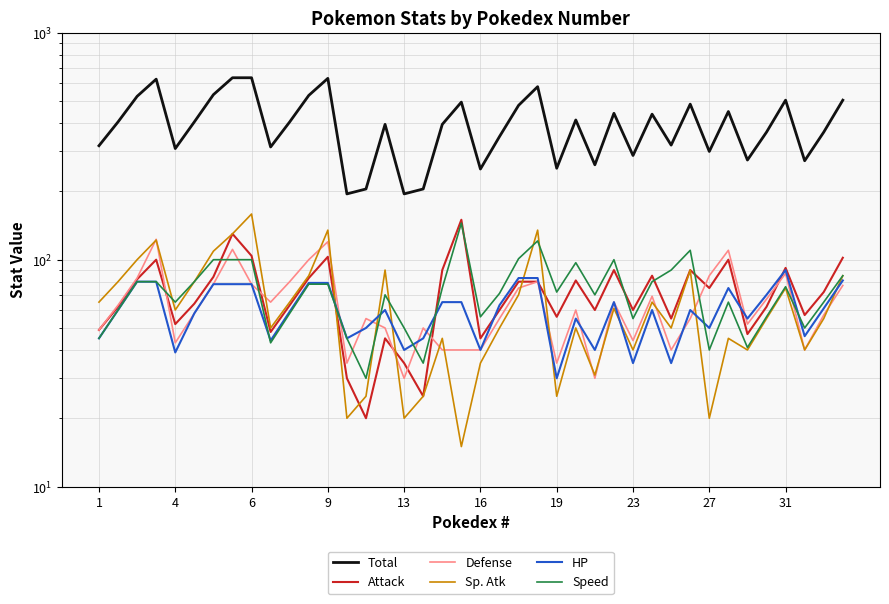

Rank the series by their maximum value, from lowest to highest.

HP, Defense, Speed, Attack, Sp. Atk, Total